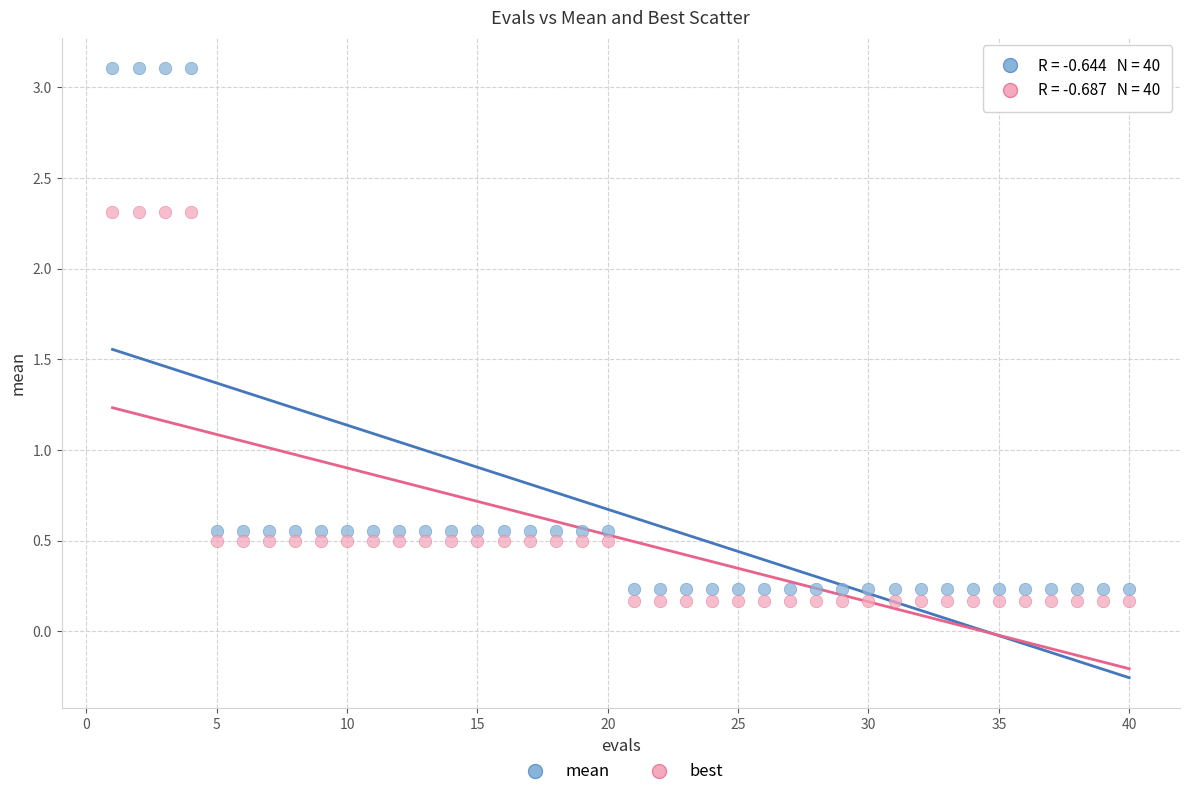

Which series contains the lowest Y value?

best